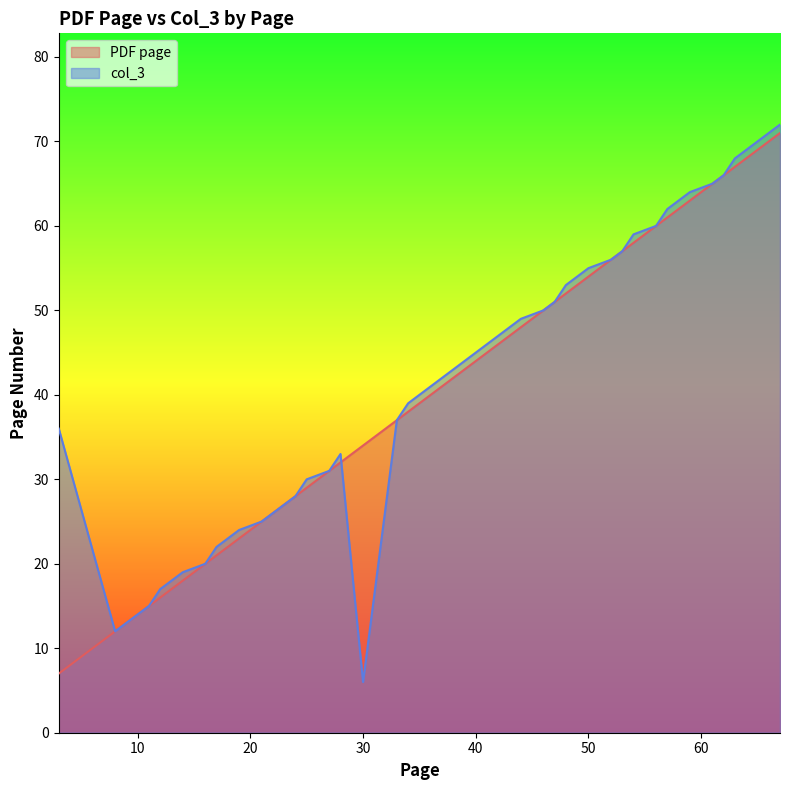

Which category has the lowest value across all series?

30